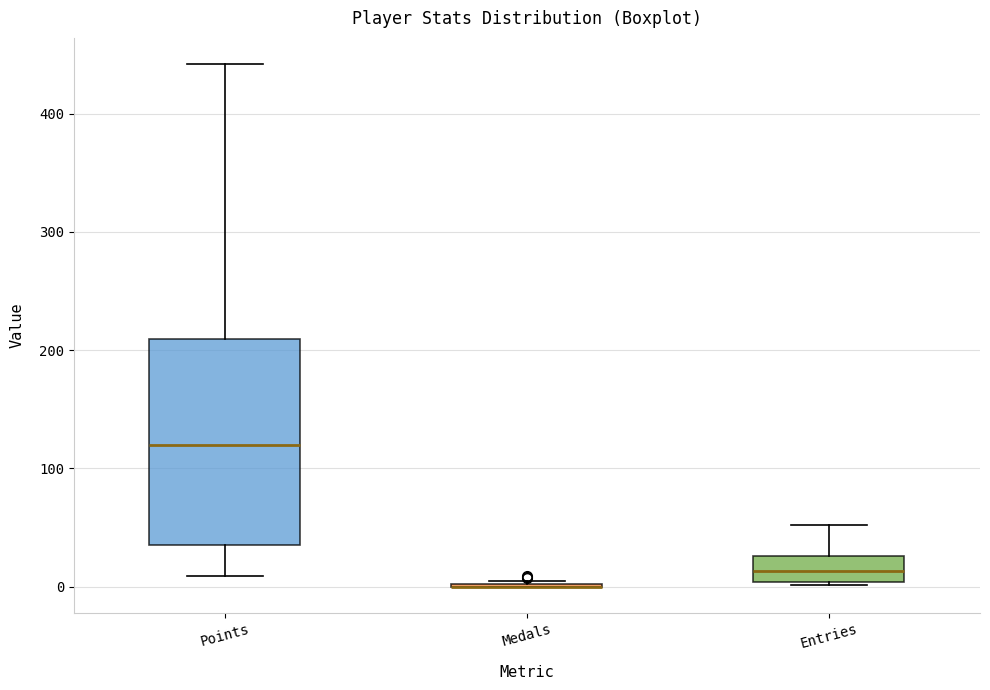

Reading left to right, read every box against the y-axis: the position of its median line, the range the box covers, and the ends of its whiskers. The values are not printed on the chart, so give them approximately, as read against the axis.

Points: median 120, box 40 to 210, whiskers 10 to 440
Medals: box collapsed to a line at 0, whiskers 0 to 10
Entries: median 10, box 0 to 30, whiskers 0 to 50